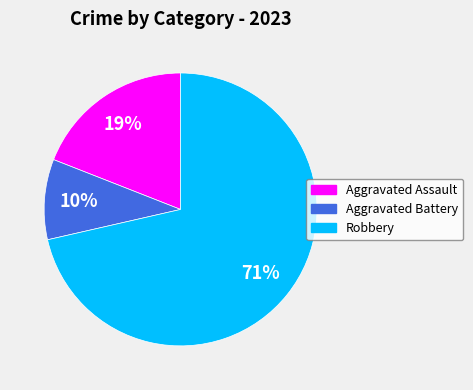

Which category has the smallest portion of the pie?

Aggravated Battery